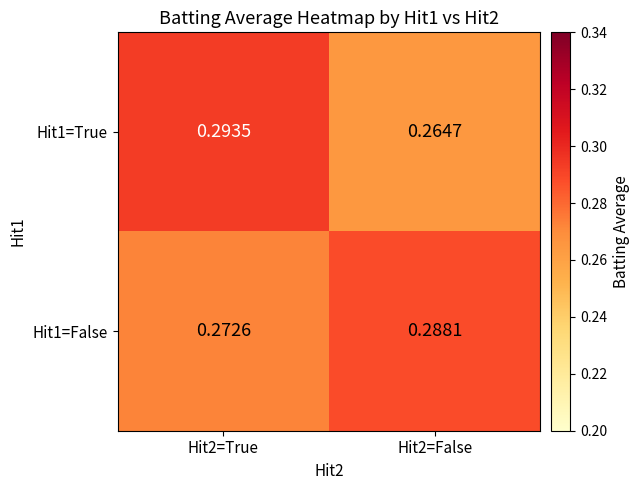

At which category is the sum across all series the highest?

Hit2=True